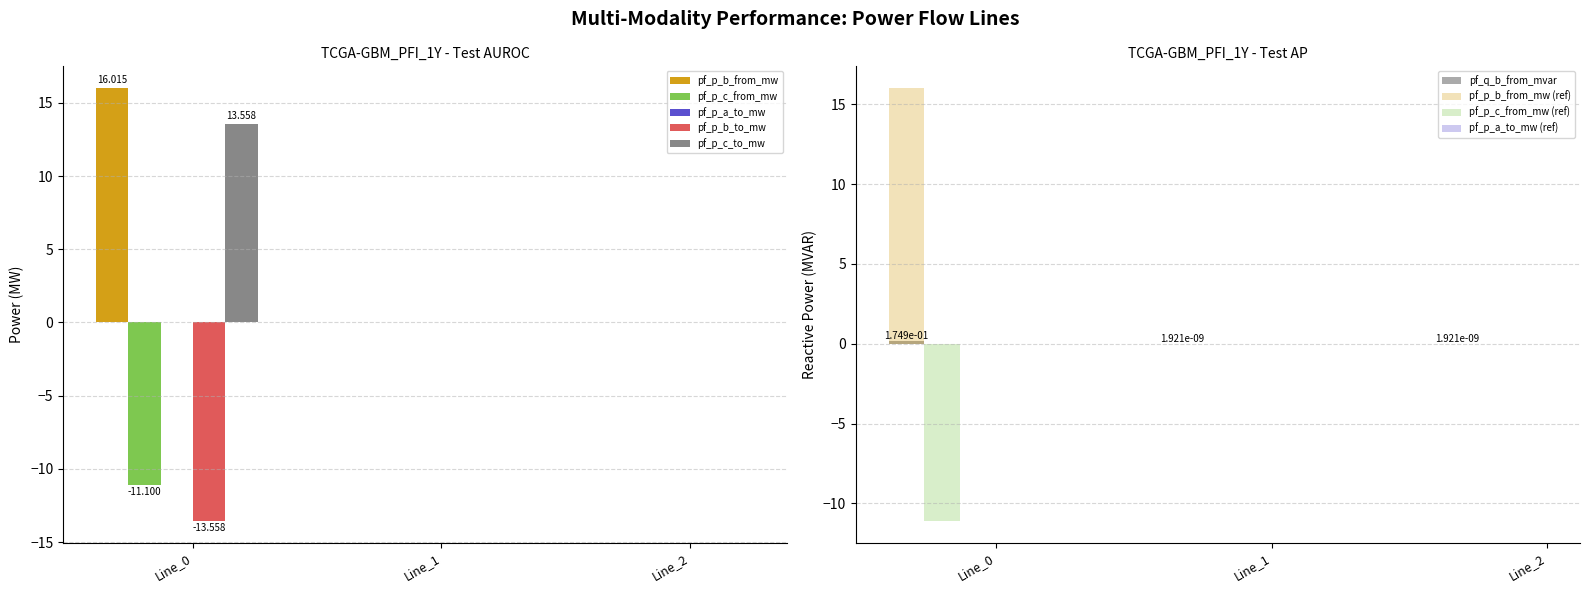

What is the difference between the pf_p_b_from_mw values at Line_2 and Line_0?

16.0